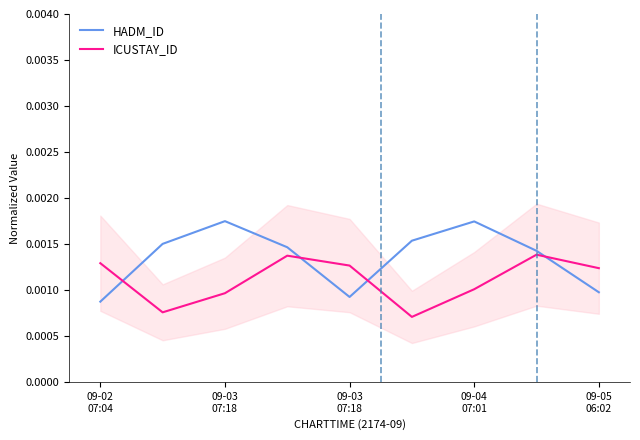

Rank the series at 09-02
07:04 from highest to lowest value.

ICUSTAY_ID, HADM_ID